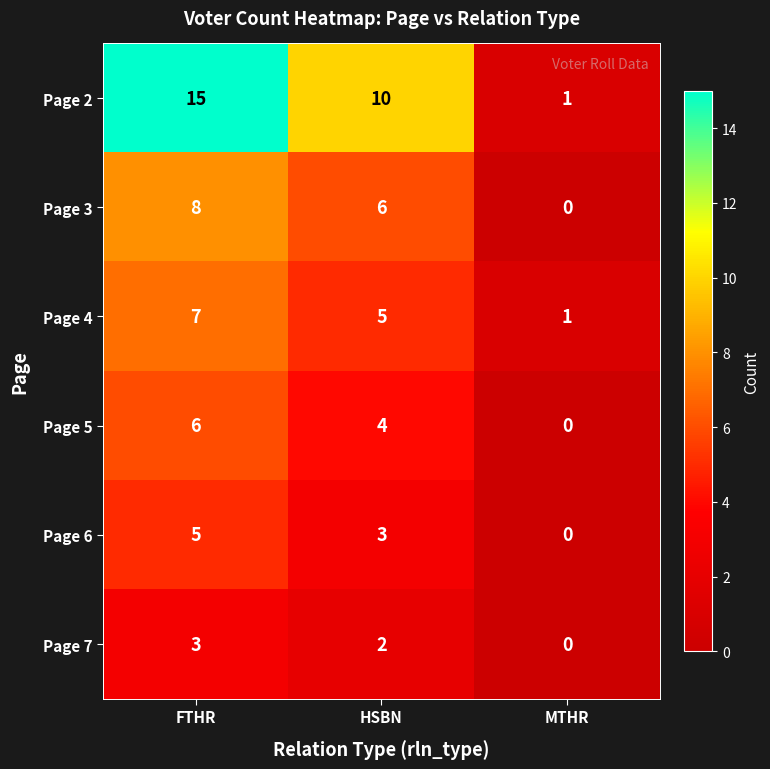

Where does the Page 4 series first go above 5?

FTHR